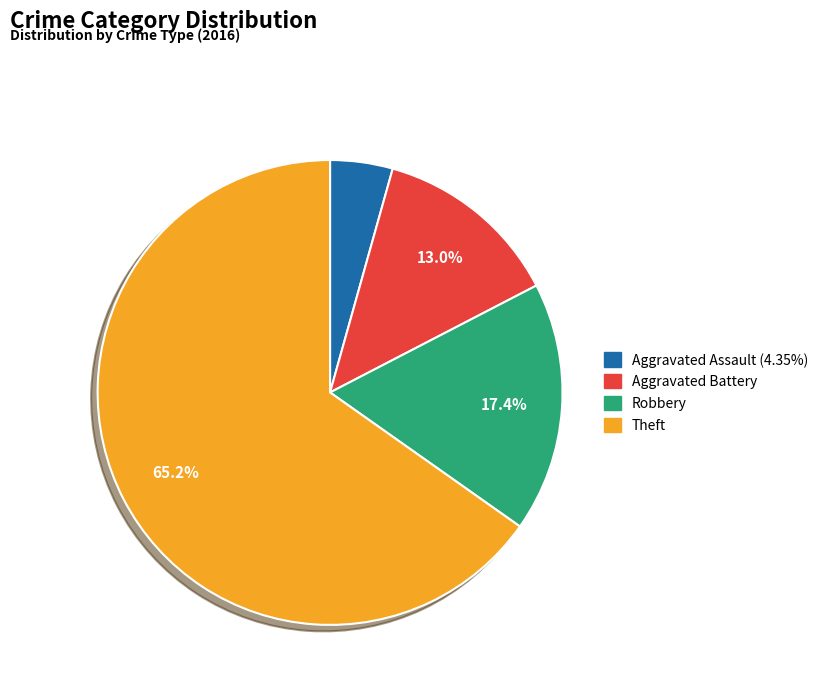

To the nearest percent, what percentage of the pie is Theft?

65%